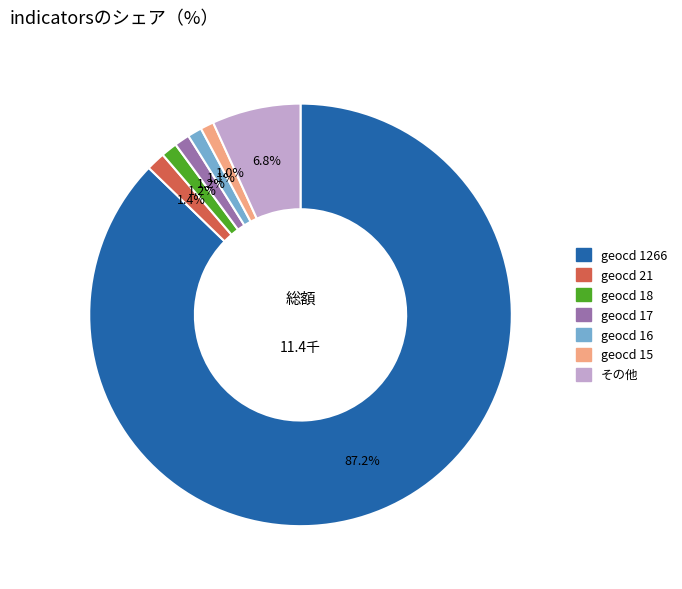

How many slices are in this pie chart?

7